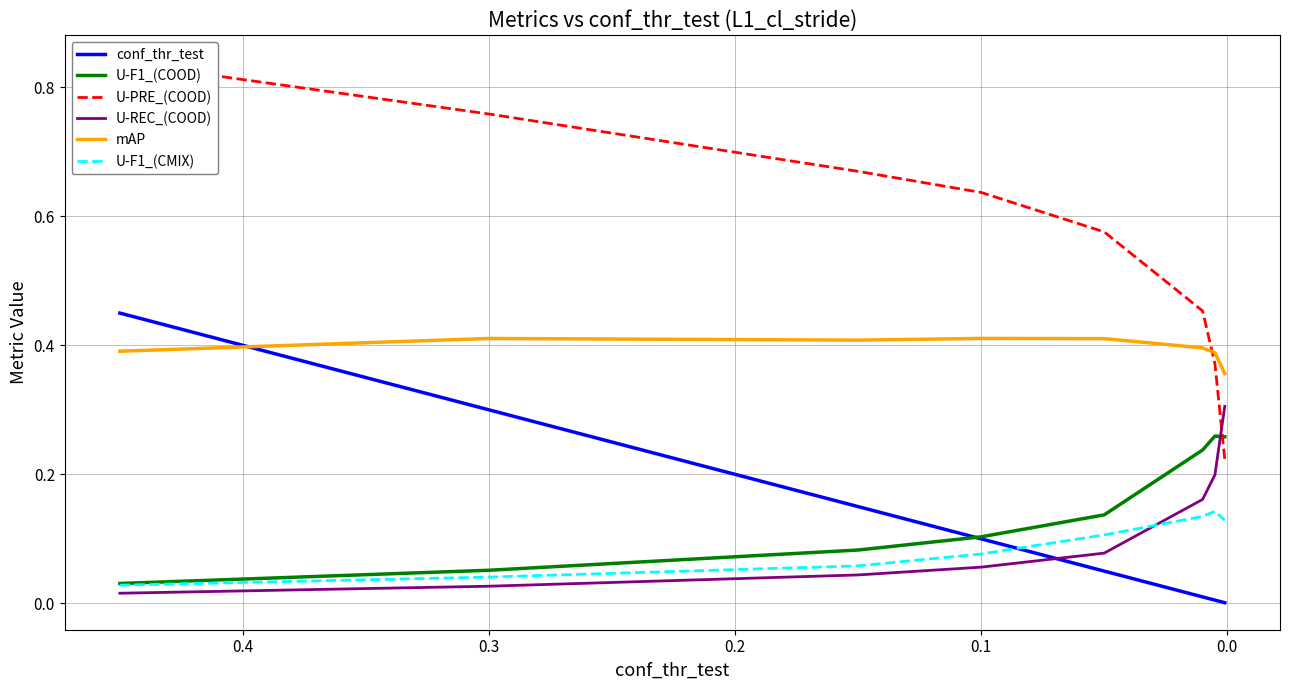

True or false: U-PRE_(COOD) and U-F1_(COOD) intersect in this chart.

True